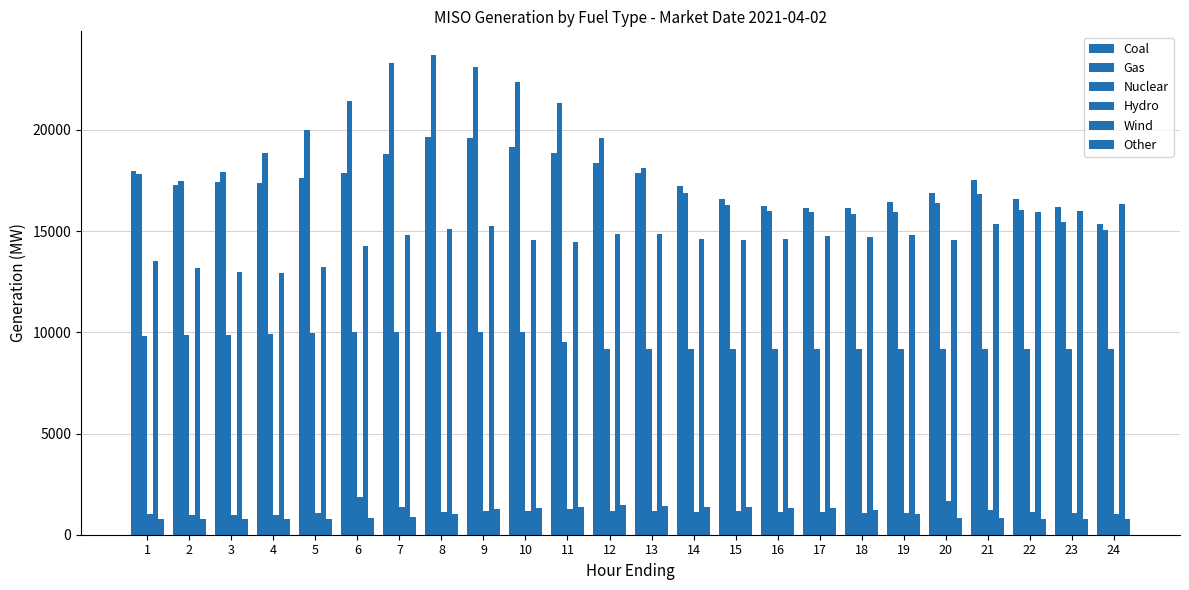

How many groups of bars are there?

24